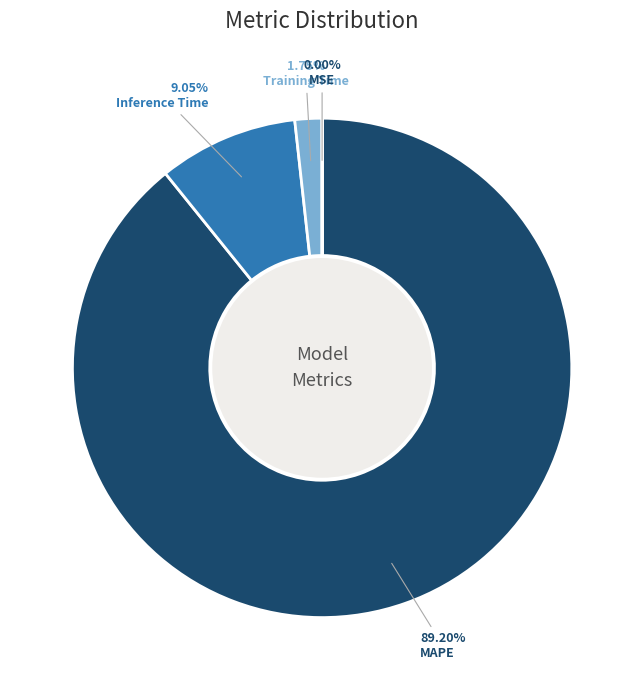

Is there any slice that represents more than half of the pie?

Yes